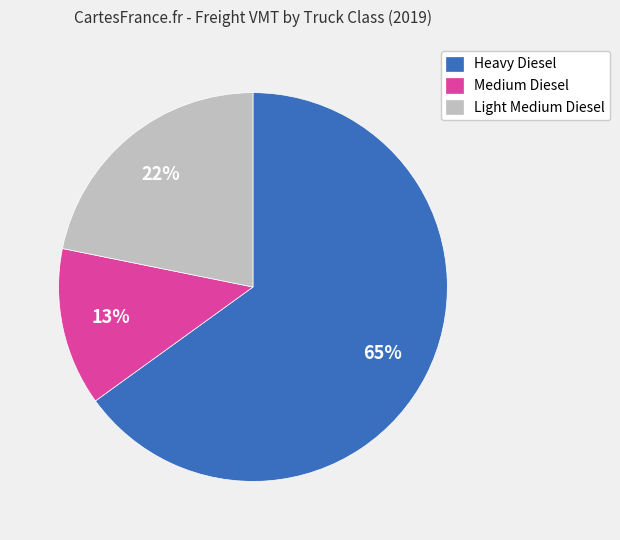

Does Heavy Diesel account for over 50% of the chart?

Yes